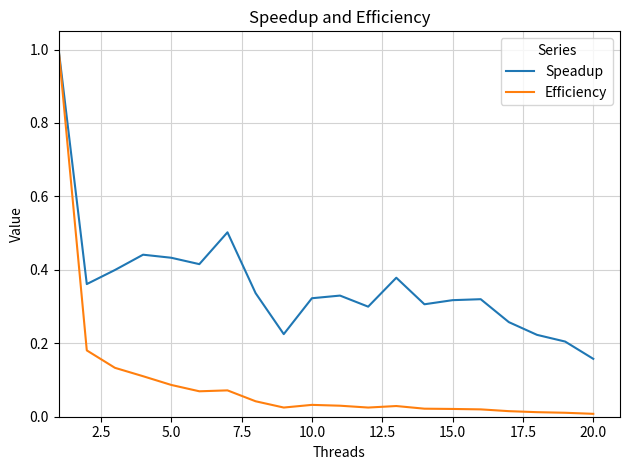

In Speadup, how many points are higher than both neighbors (excluding endpoints)?

5